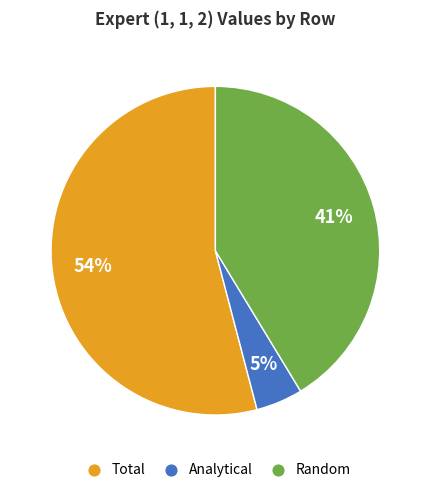

Does any single category account for the majority?

Yes